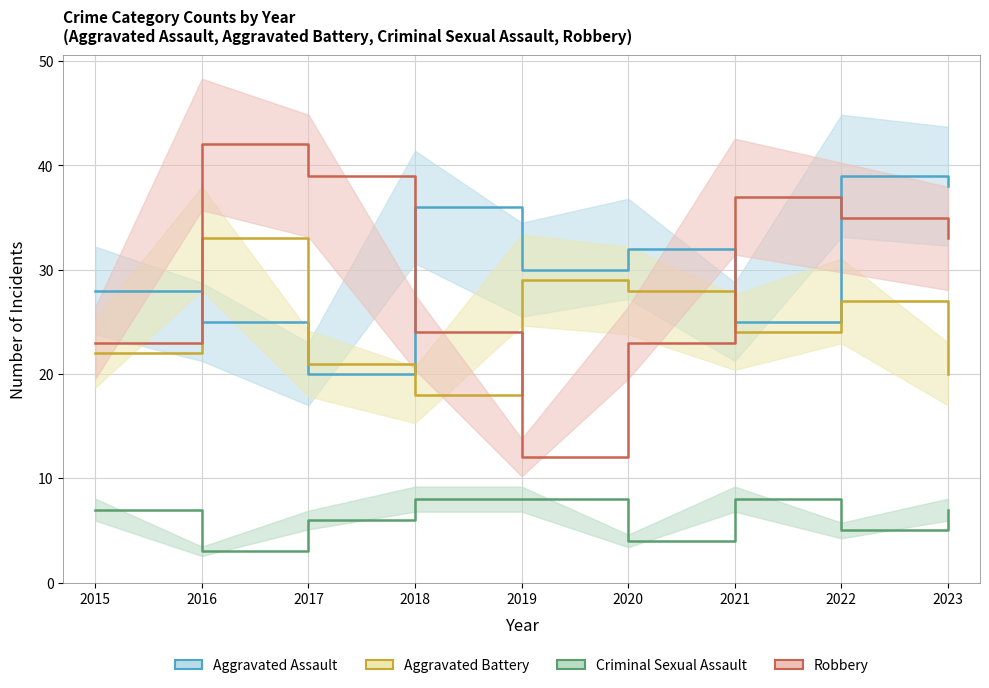

True or false: Aggravated Assault and Aggravated Battery cross at least once.

True